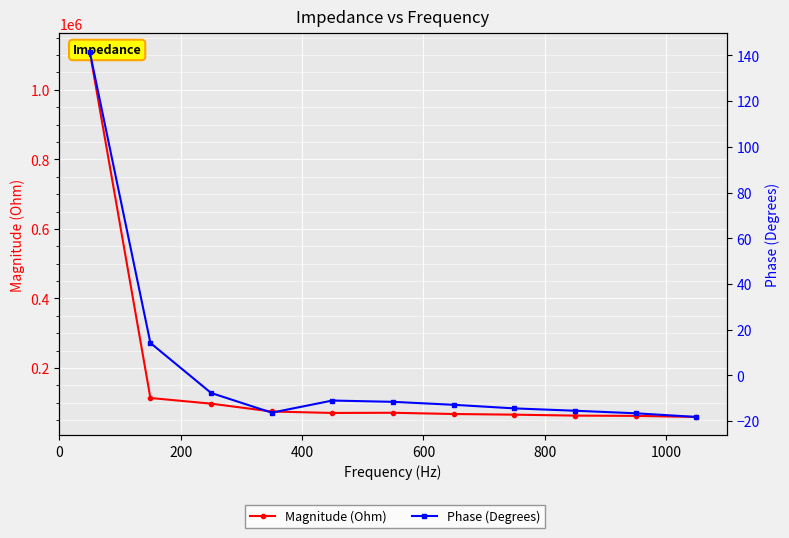

The value of Phase (Degrees) at 8 is -26.0. True or false?

False